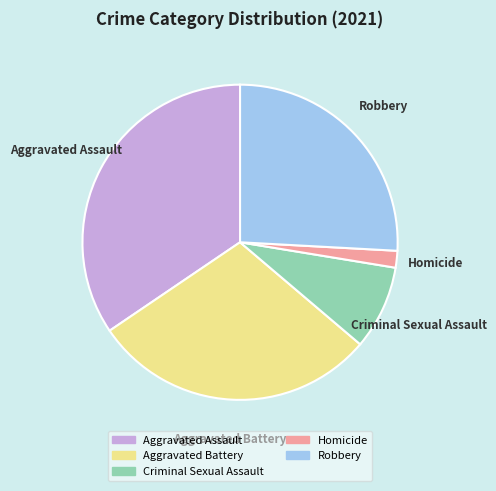

Is the sum of Robbery and Criminal Sexual Assault greater than half?

No